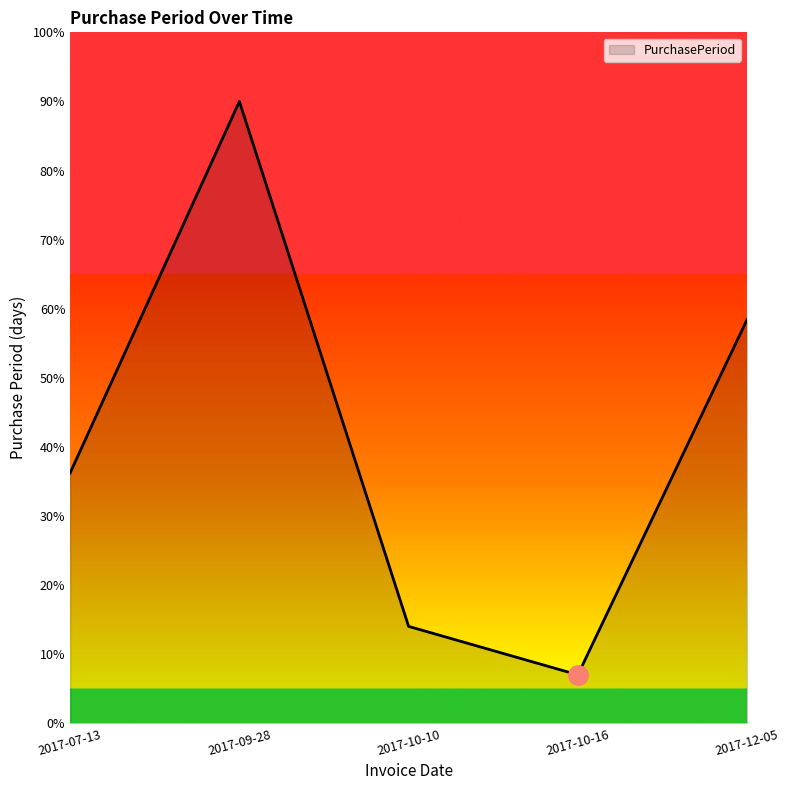

What position from the right is 2017-09-28?

4